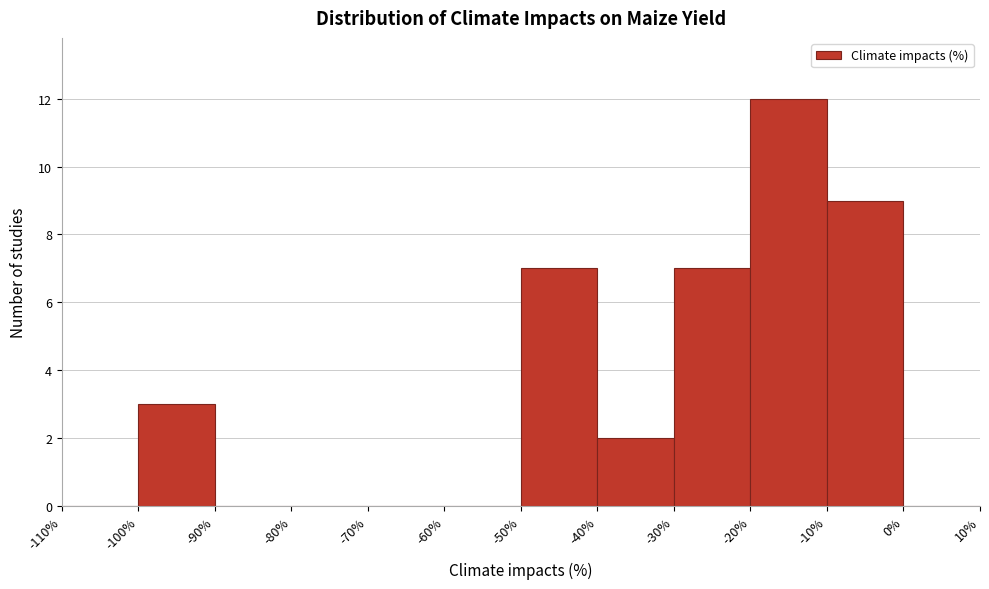

Reading left to right, transcribe this chart: for each bar, give the range it covers on the x-axis and its height. The values are not printed on the chart, so give them approximately, as read against the axis.

-110% to -100%: 0
-100% to -90%: 3
-90% to -80%: 0
-80% to -70%: 0
-70% to -60%: 0
-60% to -50%: 0
-50% to -40%: 7
-40% to -30%: 2
-30% to -20%: 7
-20% to -10%: 12
-10% to 0%: 9
0% to 10%: 0